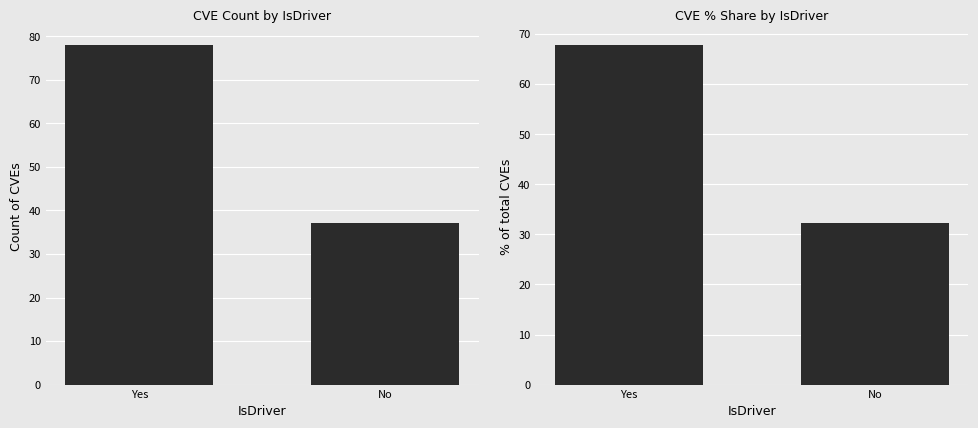

At which category does the chart reach its peak across all series?

Yes